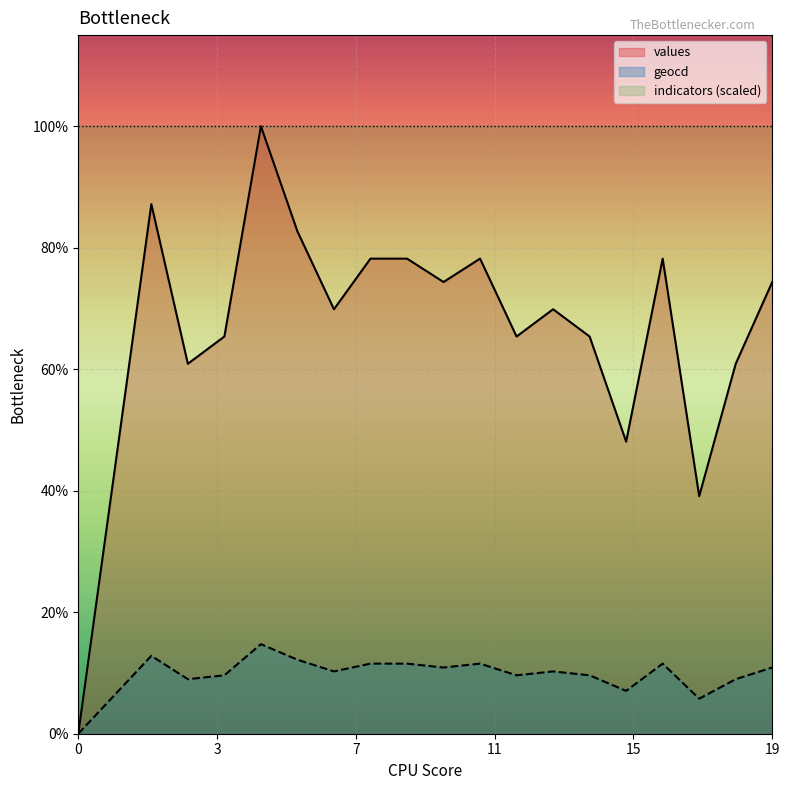

Where does the geocd series first go above 16?

2